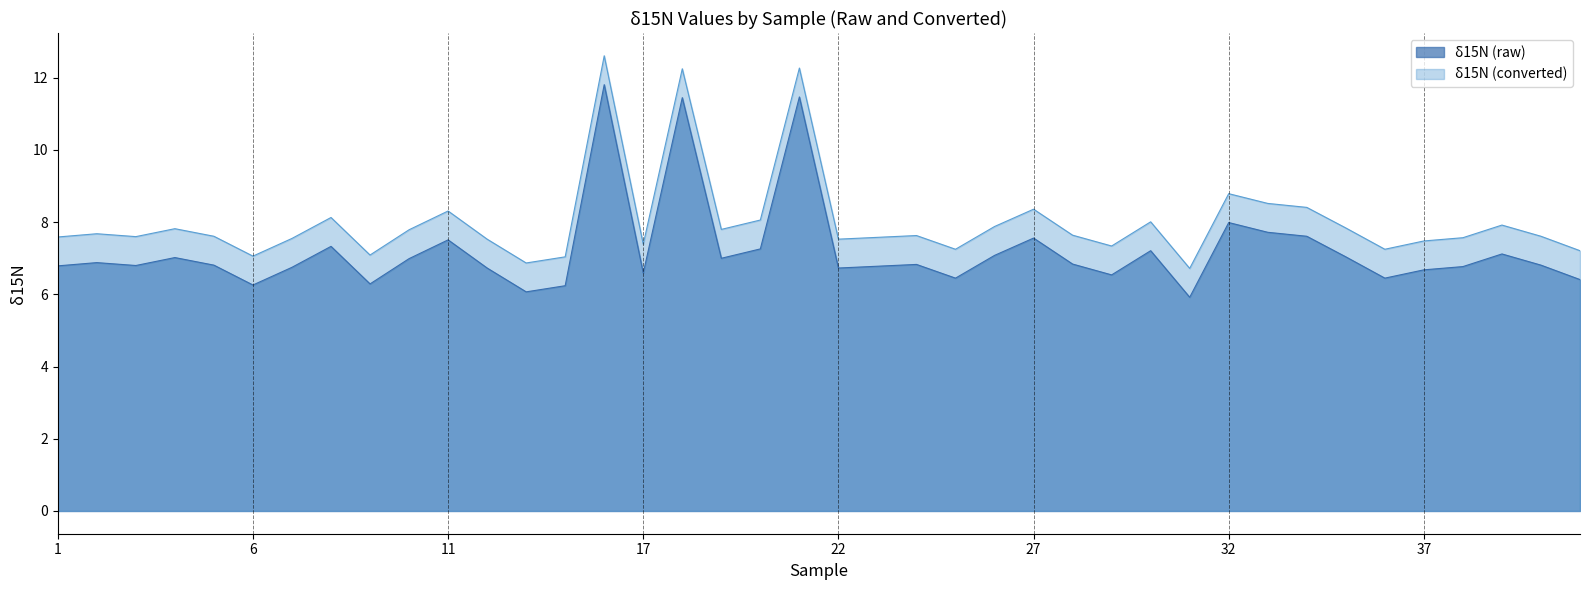

Which has a higher value, 15 or 27?

27